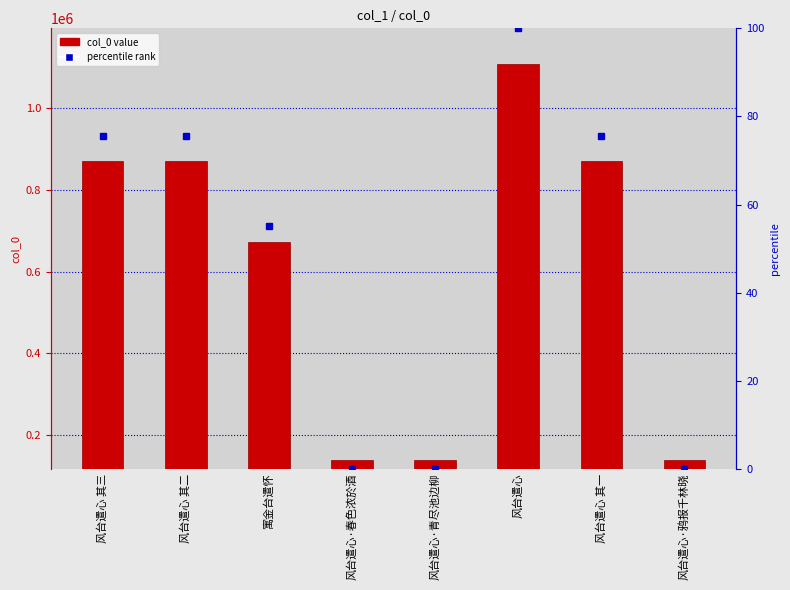

The chart shows a value of 209536 at 寓金台遣怀. True or false?

False